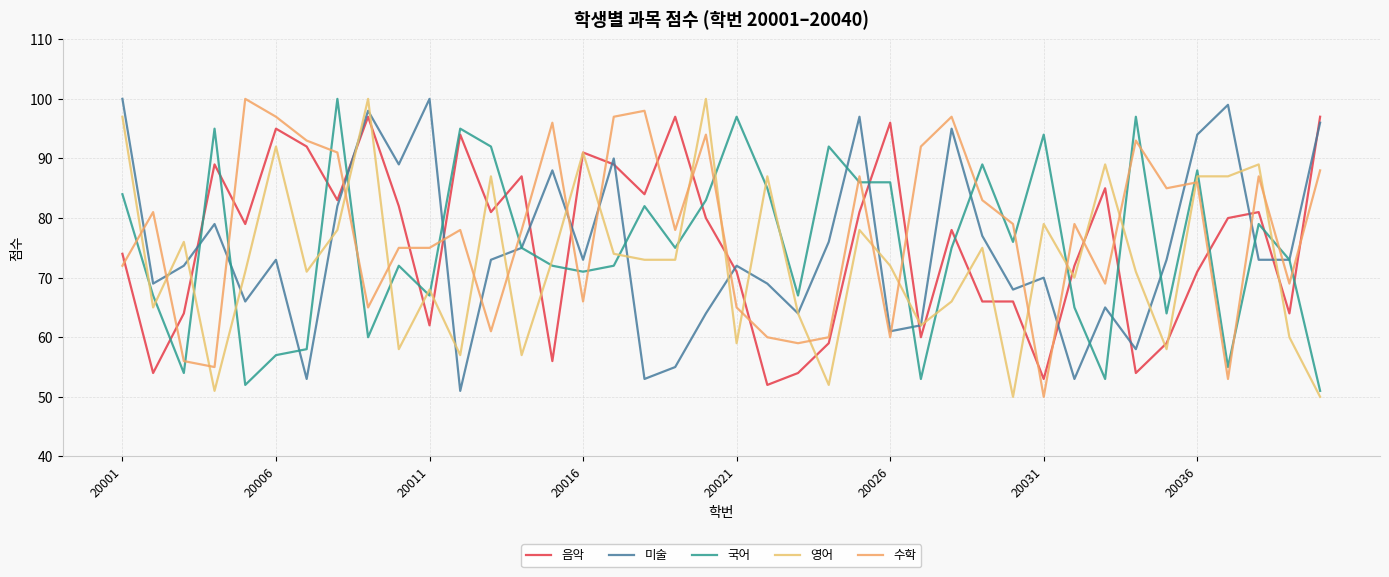

Reading left to right, transcribe all the data shown in this chart.

음악: 74	54	64	89	79	95	92	83	97	82	62	94	81	87	56	91	89	84	97	80	71	52	54	59	81	96	60	78	66	66	53	72	85	54	59	71	80	81	64	97
미술: 100	69	72	79	66	73	53	82	98	89	100	51	73	75	88	73	90	53	55	64	72	69	64	76	97	61	62	95	77	68	70	53	65	58	73	94	99	73	73	96
국어: 84	67	54	95	52	57	58	100	60	72	67	95	92	75	72	71	72	82	75	83	97	85	67	92	86	86	53	75	89	76	94	65	53	97	64	88	55	79	73	51
영어: 97	65	76	51	71	92	71	78	100	58	68	57	87	57	73	91	74	73	73	100	59	87	64	52	78	72	62	66	75	50	79	70	89	71	58	87	87	89	60	50
수학: 72	81	56	55	100	97	93	91	65	75	75	78	61	78	96	66	97	98	78	94	65	60	59	60	87	60	92	97	83	79	50	79	69	93	85	86	53	87	69	88